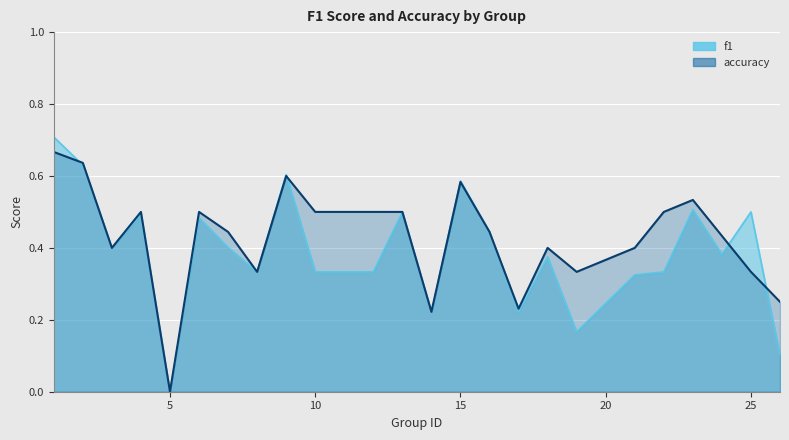

Rank the series by their maximum value, from lowest to highest.

accuracy, f1